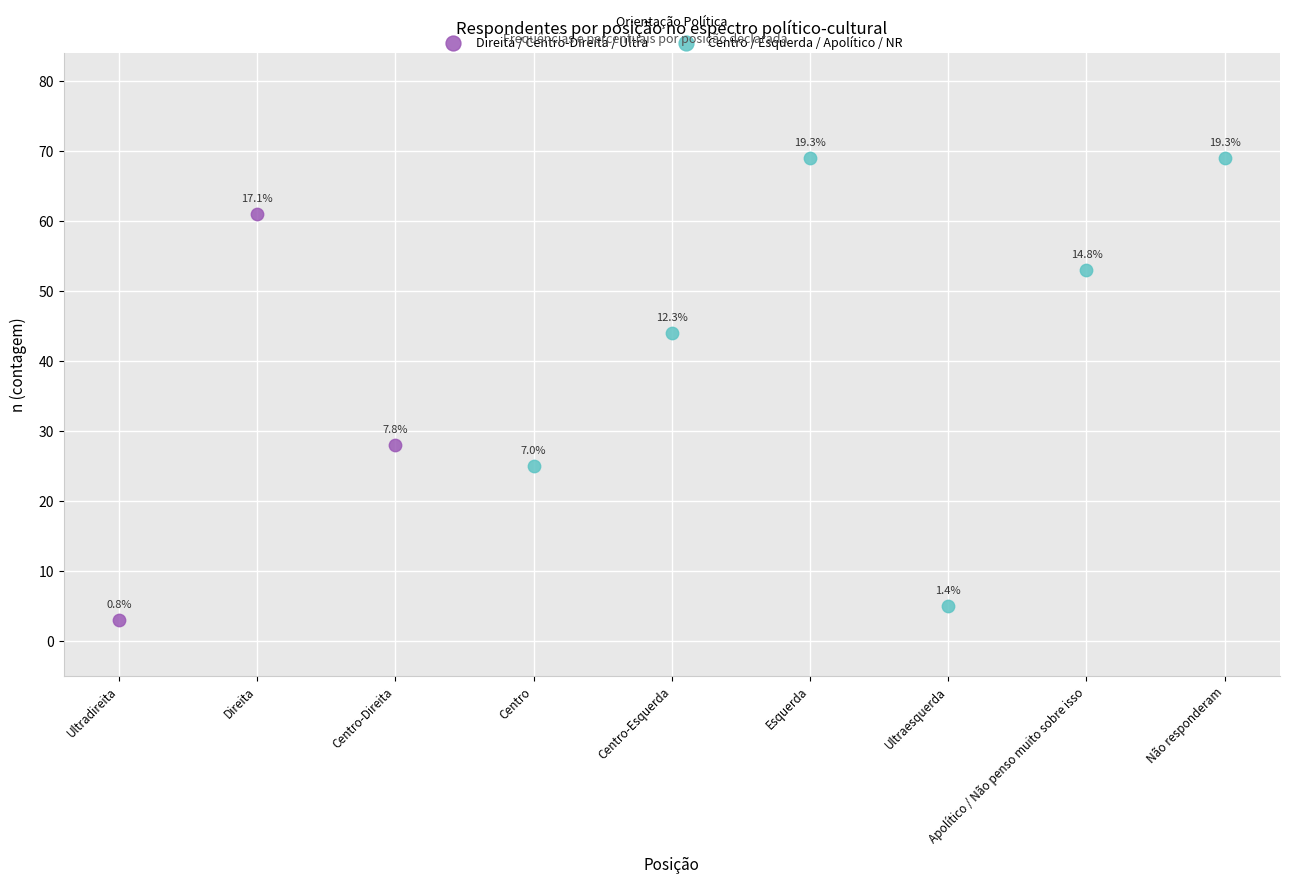

Which series contains the highest Y value?

Centro / Esquerda / Apolítico / NR